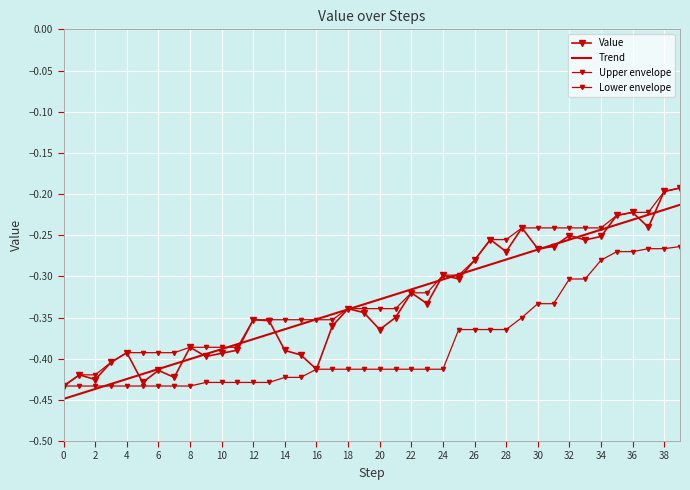

What is the maximum value for Value?

-0.2